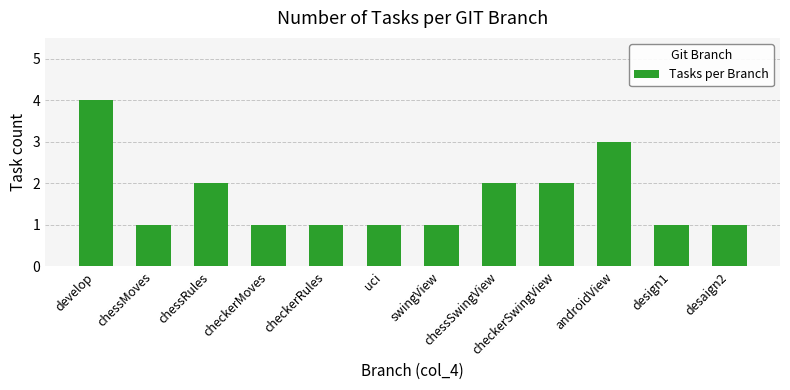

The value at swingView is 1. True or false?

True